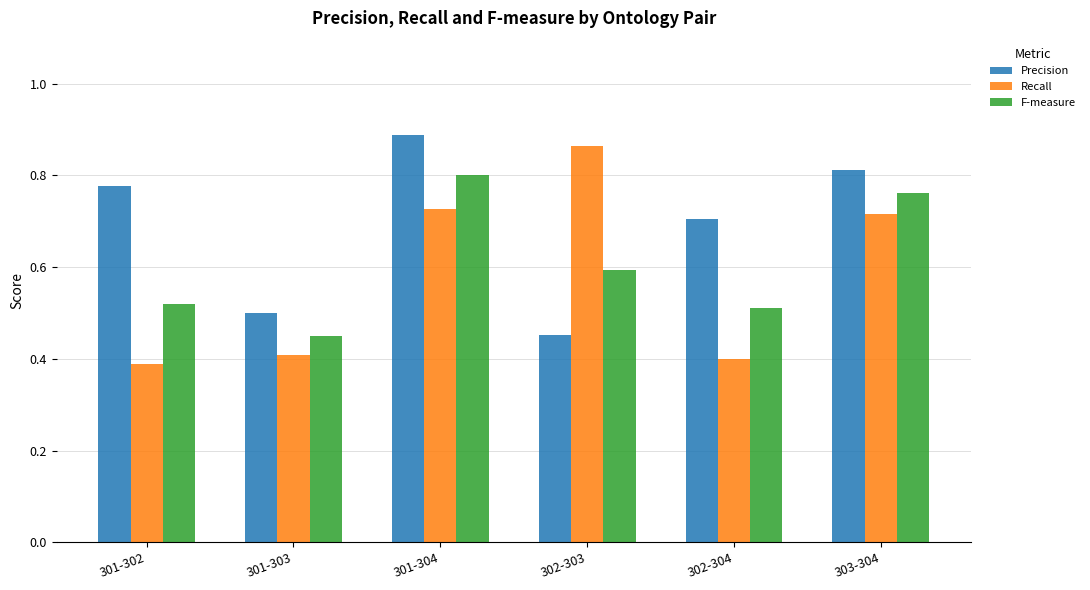

At which label is Recall closest to 0?

301-302